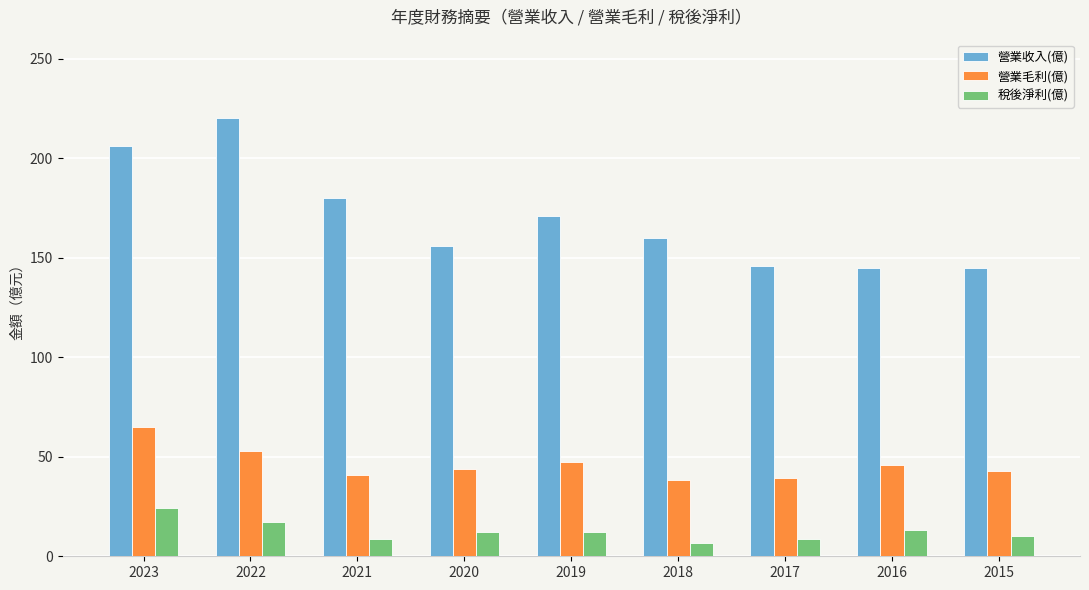

Which series has the widest spread of values?

營業收入(億)